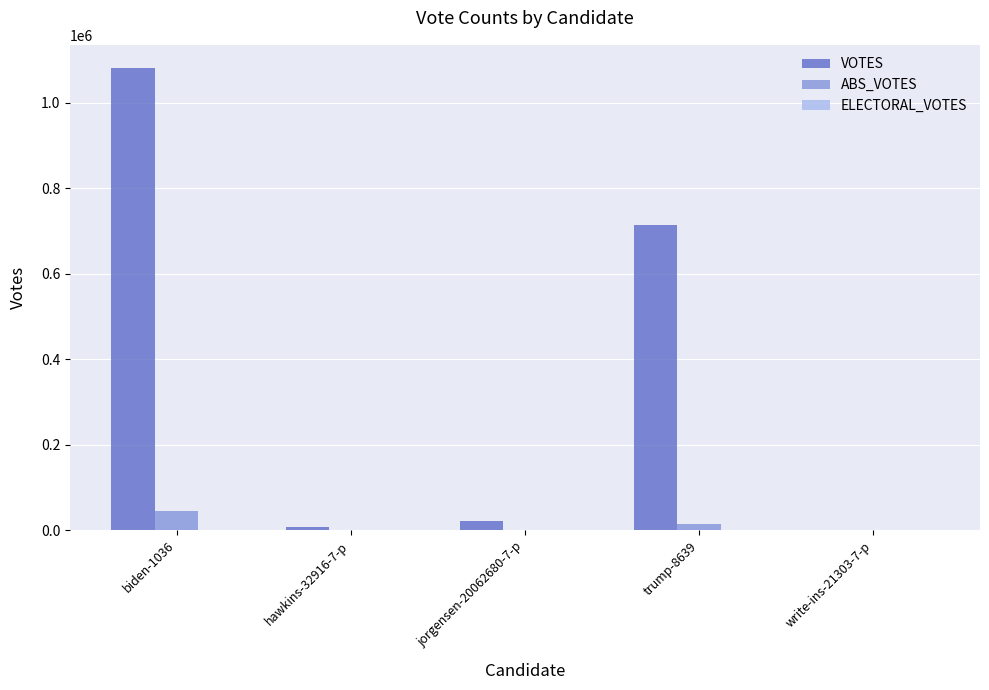

What is the sum of all ABS_VOTES values?

61096